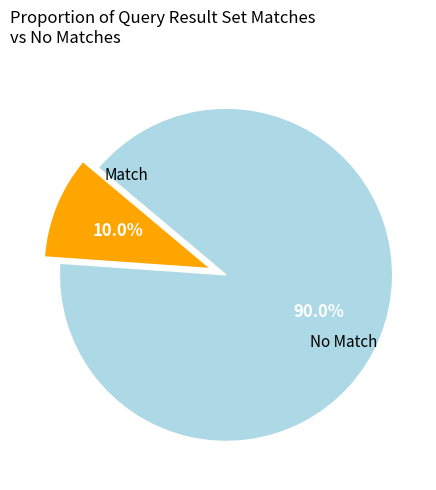

Is there any slice that represents more than half of the pie?

Yes